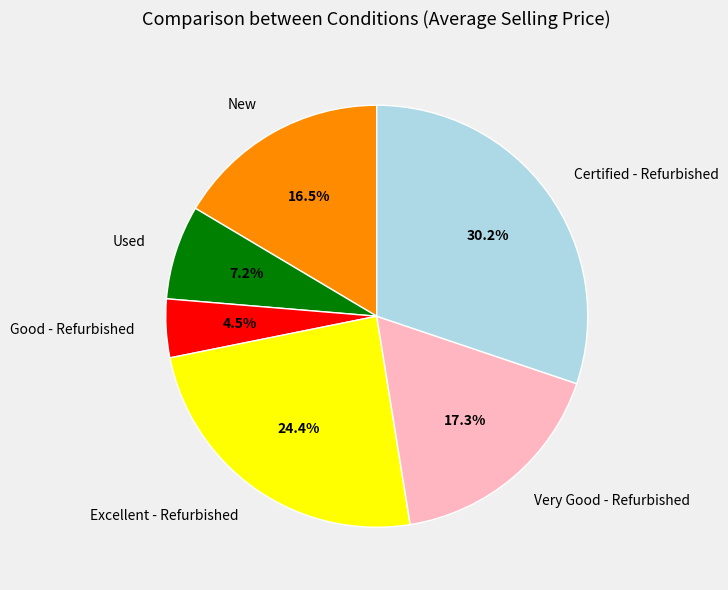

Rank the categories by value from highest to lowest.

Certified - Refurbished, Excellent - Refurbished, Very Good - Refurbished, New, Used, Good - Refurbished